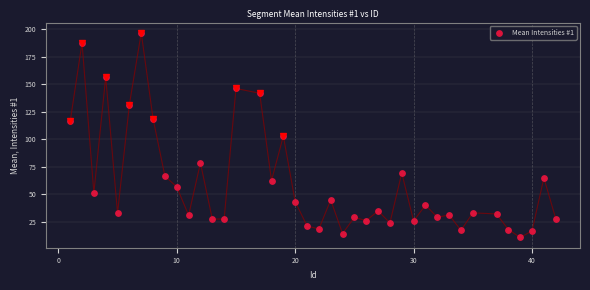

What is the range of X values (max minus min)?

41.0